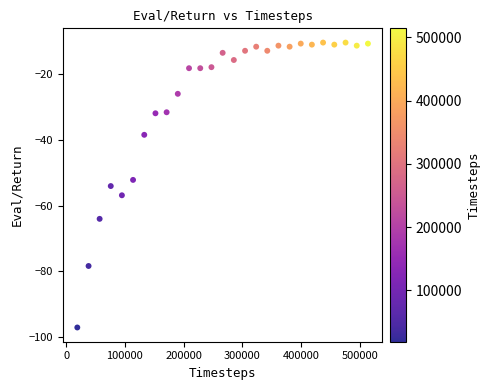

What is the range of Y values (max minus min)?

86.9